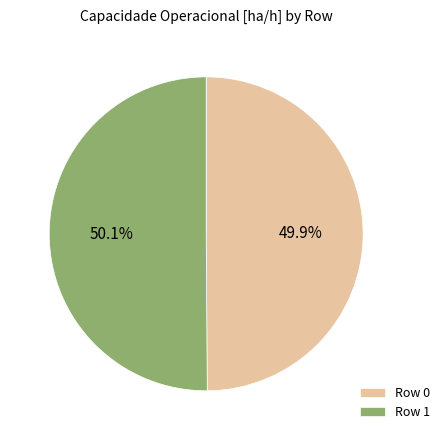

To the nearest percent, what is the combined percentage of Row 1 and Row 0?

100%